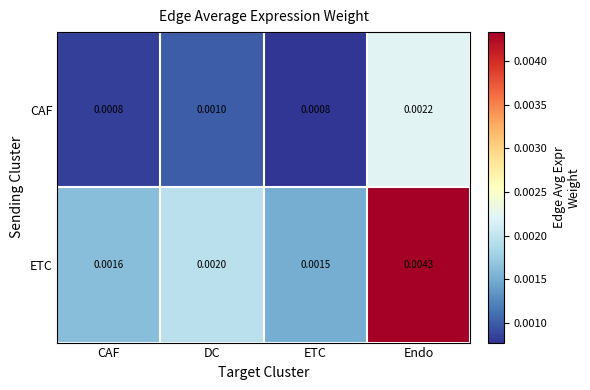

Between CAF and ETC, which series saw the biggest shift?

ETC